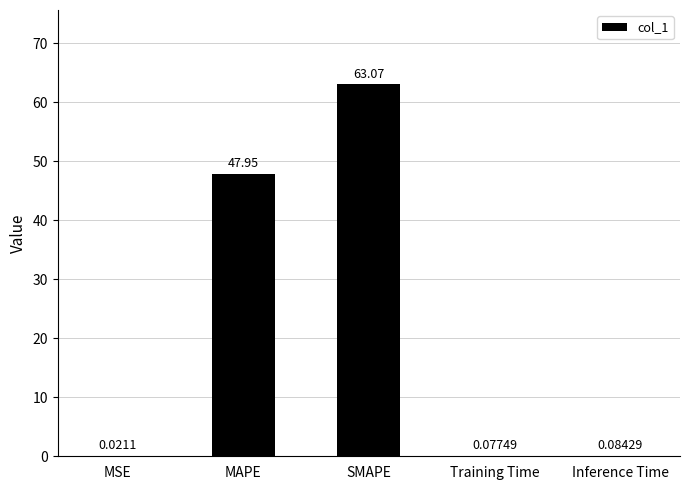

Read the value at SMAPE.

63.1